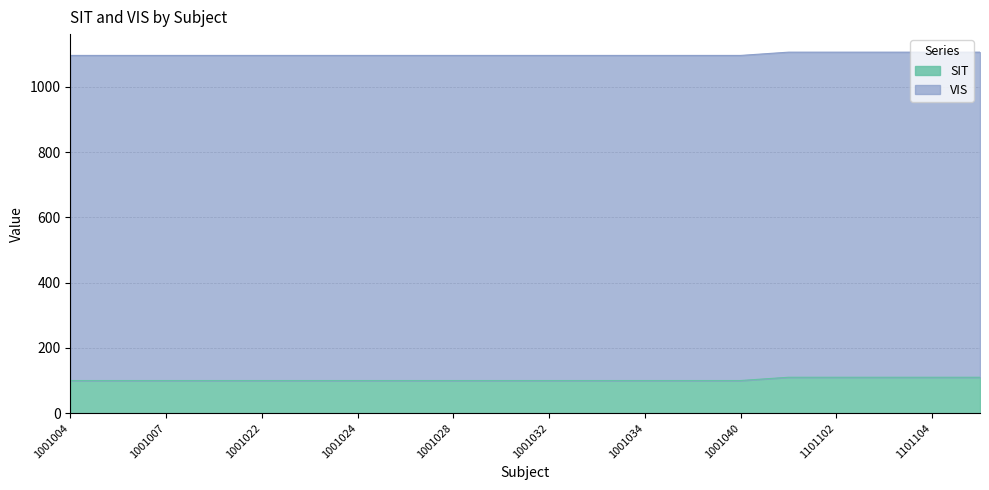

Does the chart have visible grid lines?

Yes